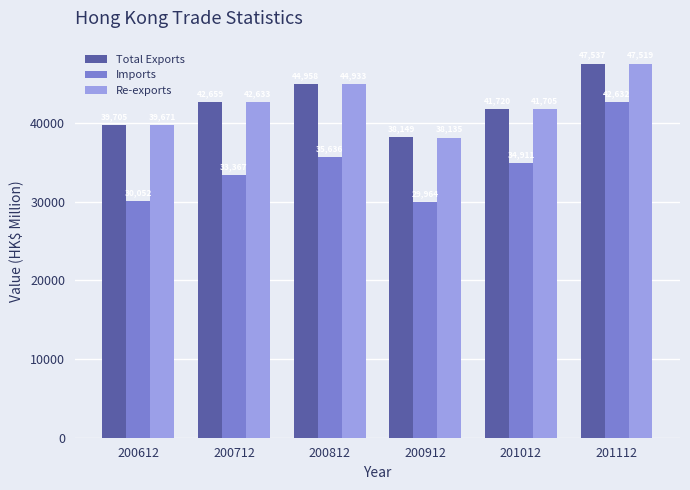

What is the difference between the maximum and minimum values in the Re-exports series?

9383.5